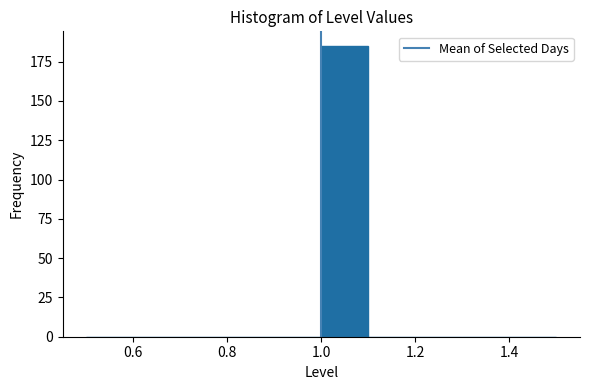

Which range on the x-axis has the tallest bar?

1.0 to 1.1